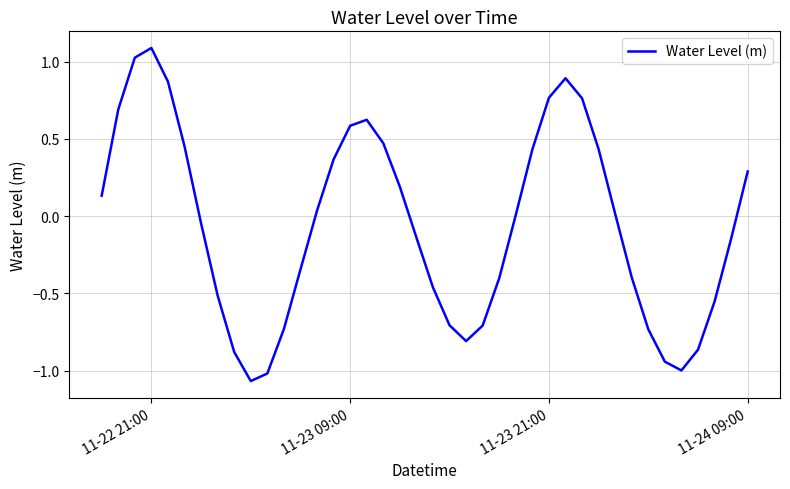

What is the maximum value shown in the chart?

1.1